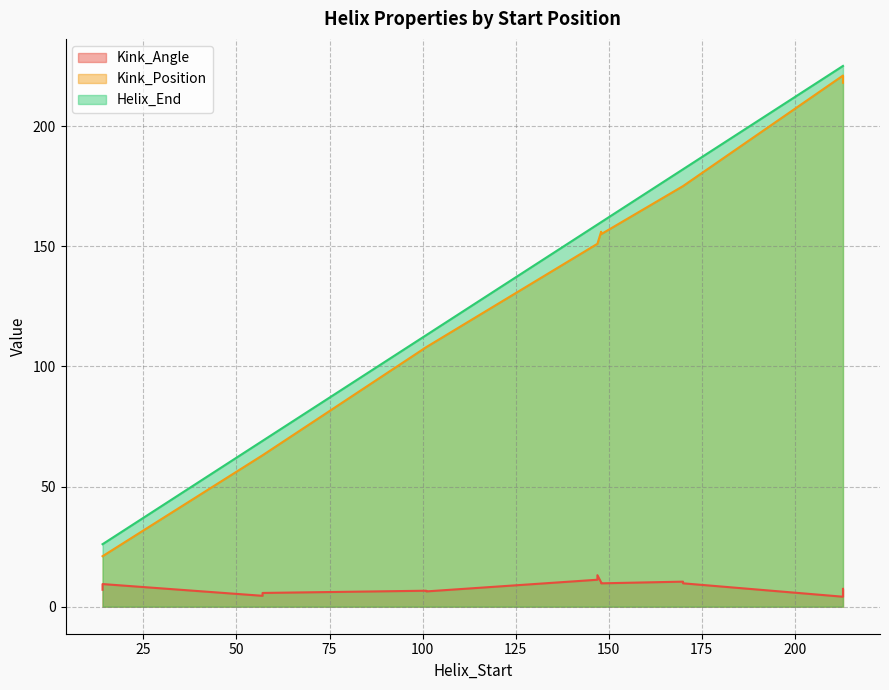

At which category does Helix_End reach its first local valley?

14